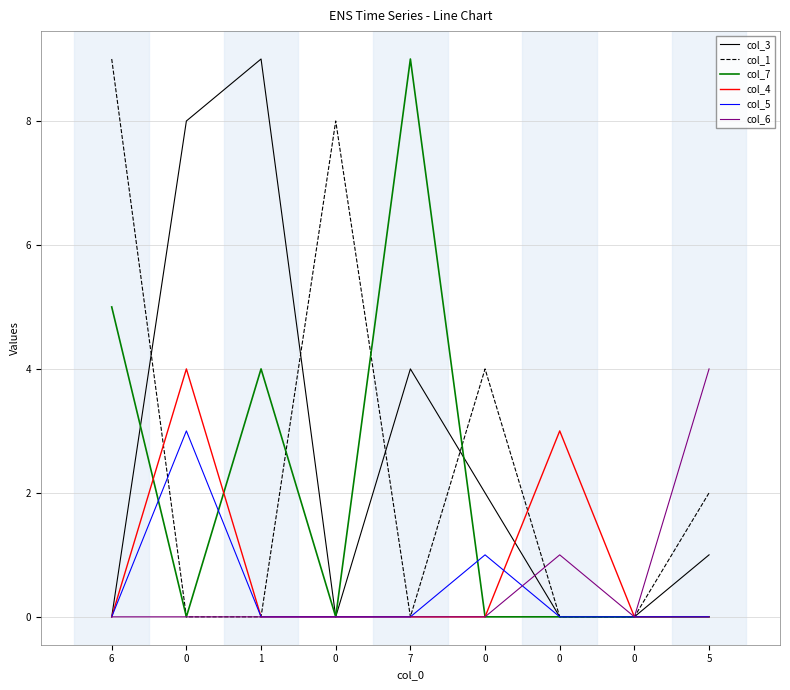

Is it true that col_5 equals -2 at 7?

False